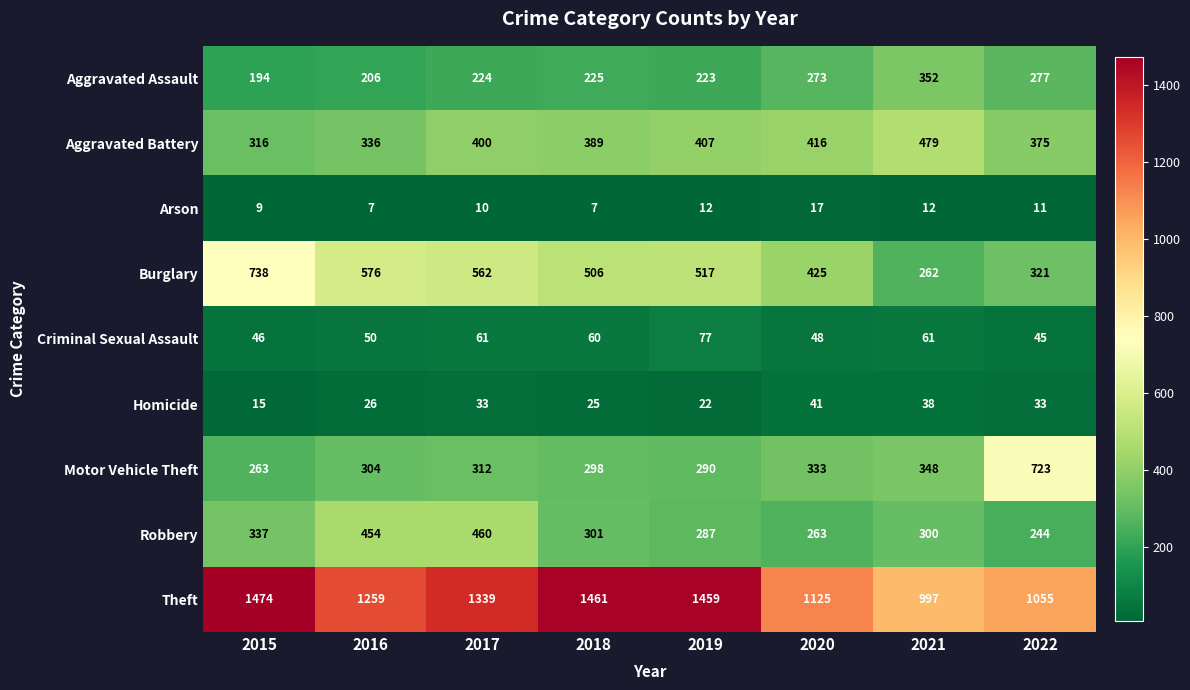

What is the maximum value shown in the chart?

1474